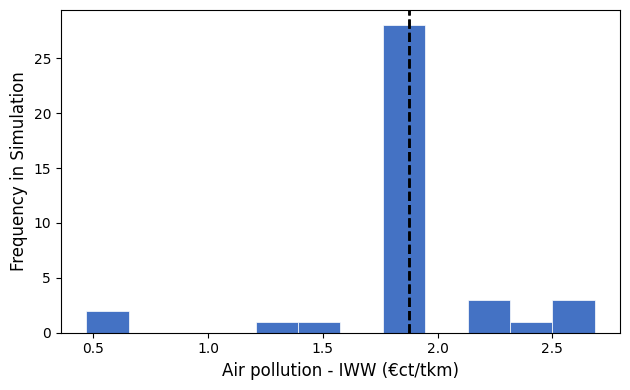

Around what value on the x-axis is the tallest bar? Give the approximate position of its centre, as read against the axis.

1.85